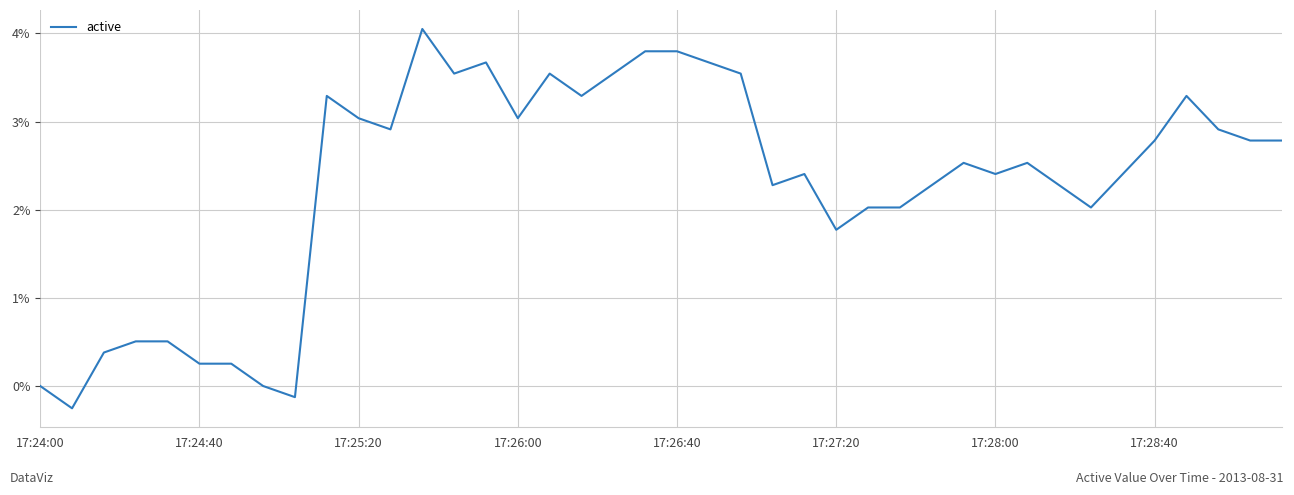

What is the smallest value displayed?

-0.3